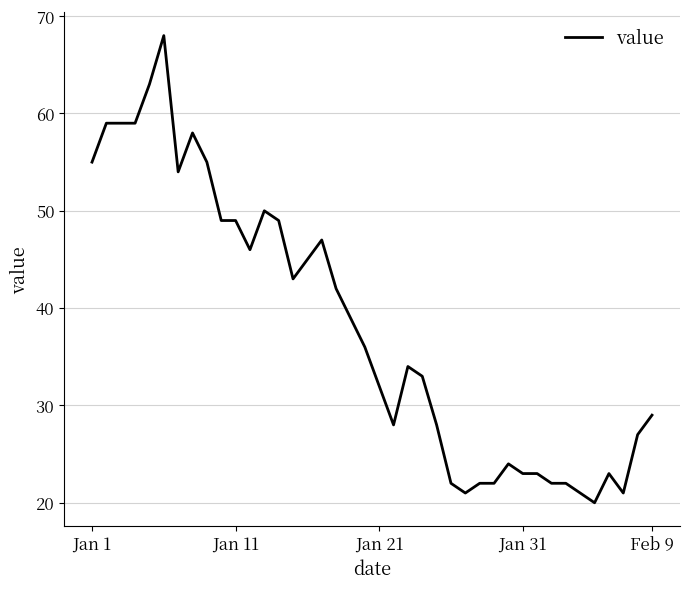

How many values are below 36?

20